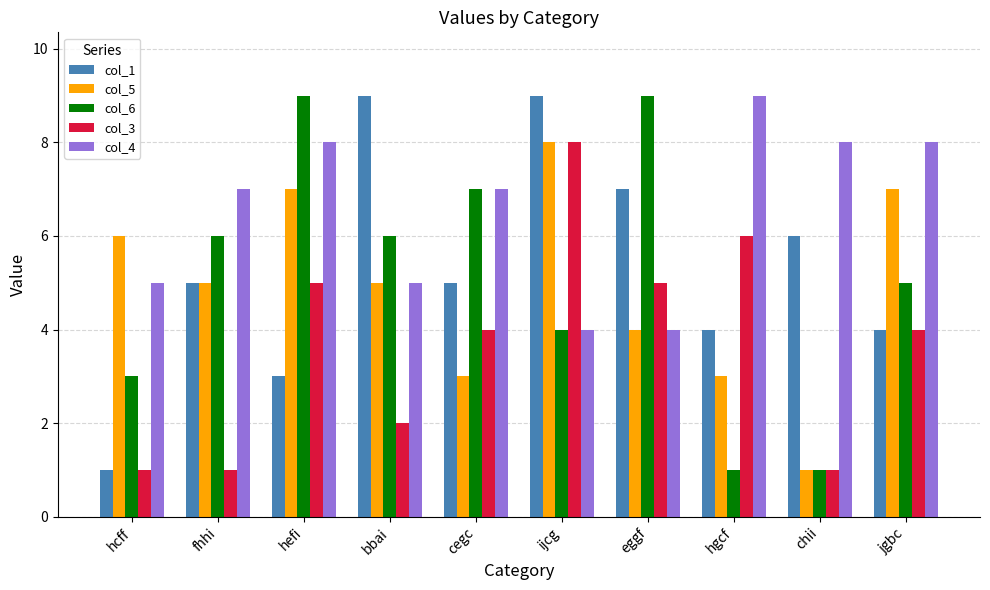

Is the value of col_1 at ijcg greater than the value of col_3 at cegc?

Yes